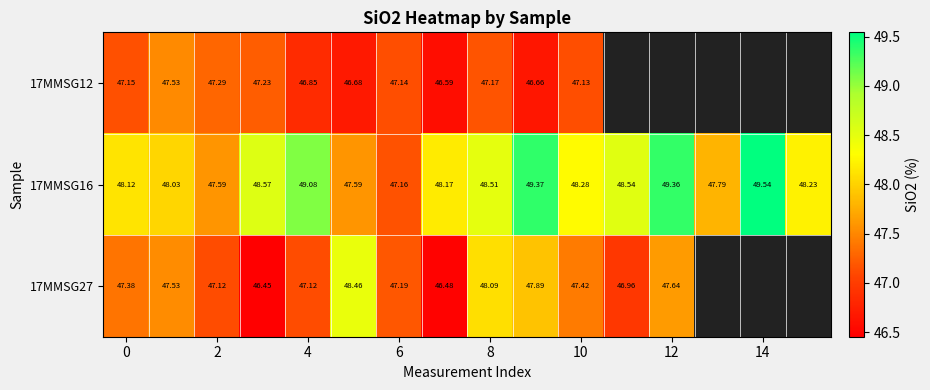

Which series has the largest range (max minus min)?

17MMSG16